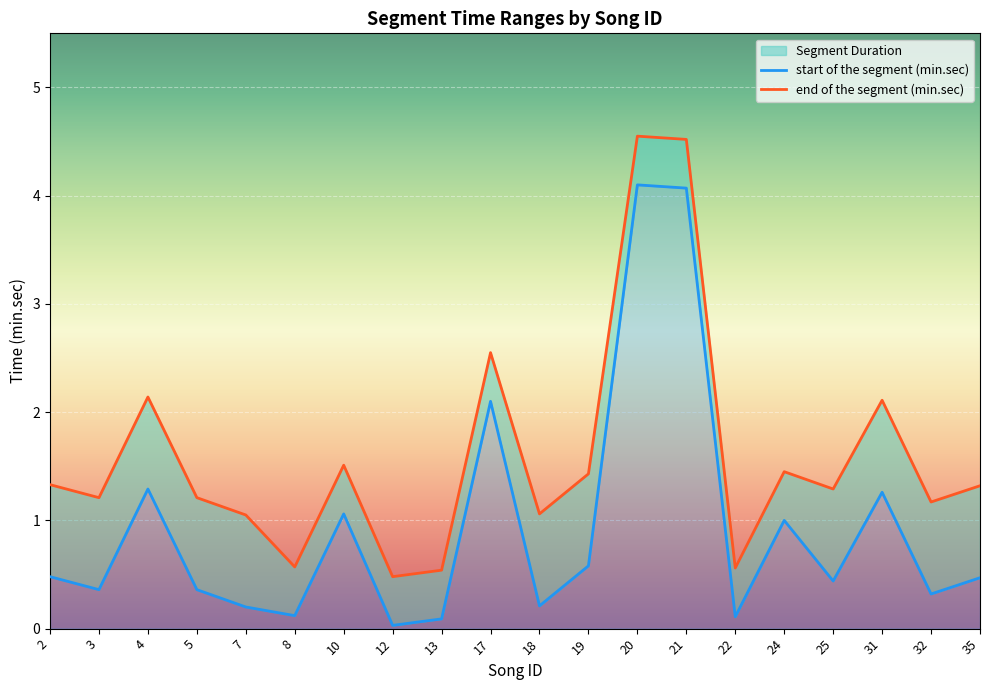

Which category has the lowest value in the end of the segment (min.sec) series?

12